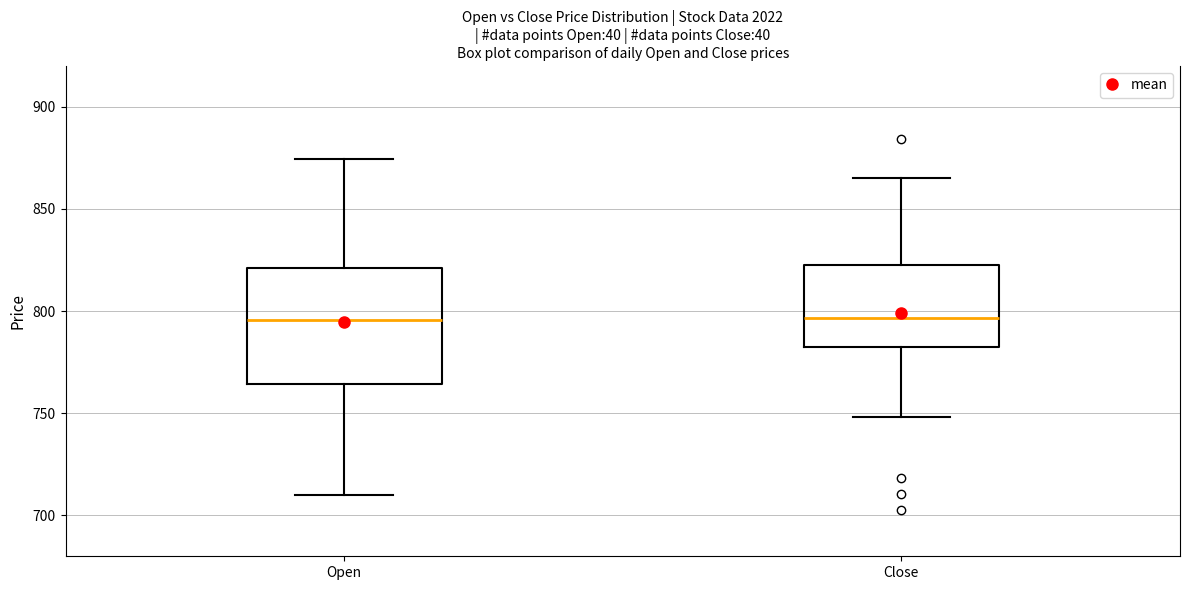

Where is the lower edge of the box for Open on the y-axis? The values are not printed on the chart, so give them approximately, as read against the axis.

765